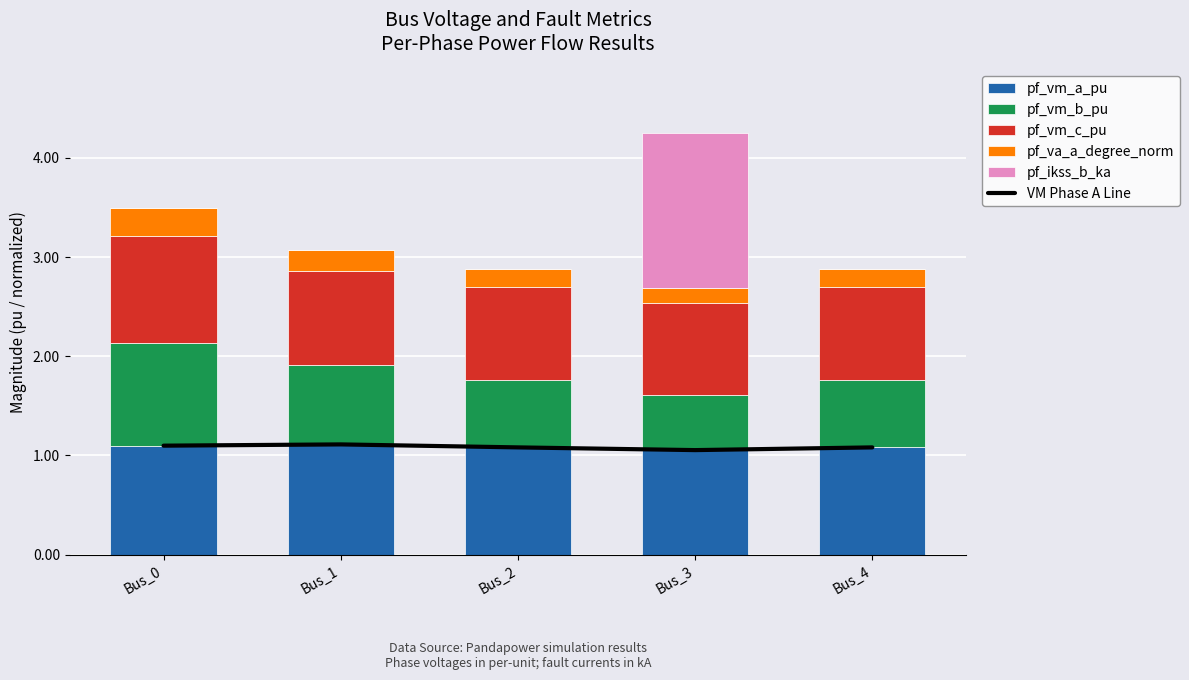

Which series has the largest total across all categories?

VM Phase A Line